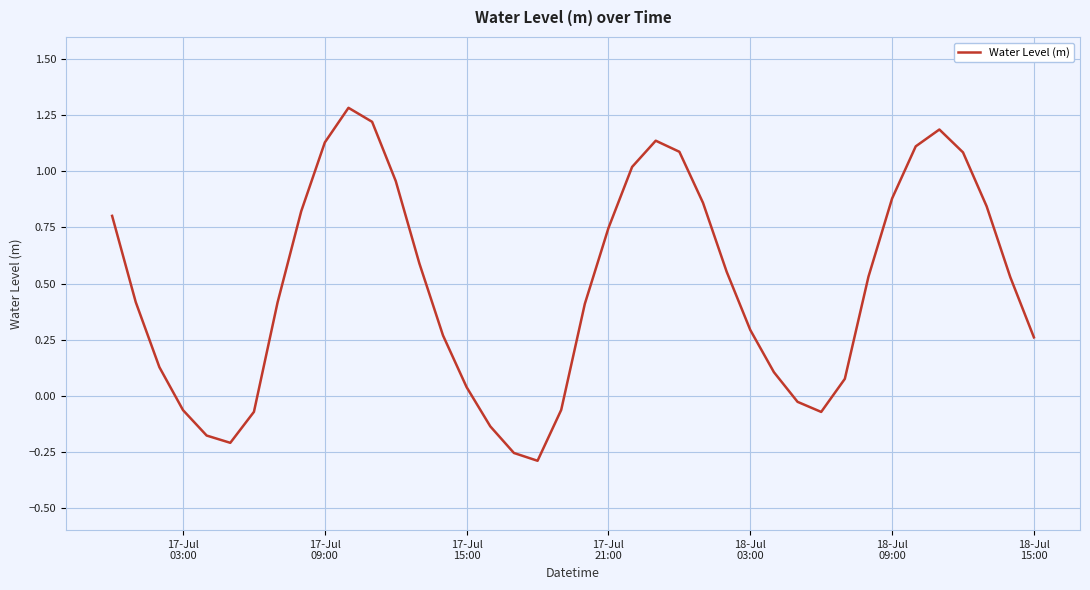

What is the greatest value displayed?

1.3